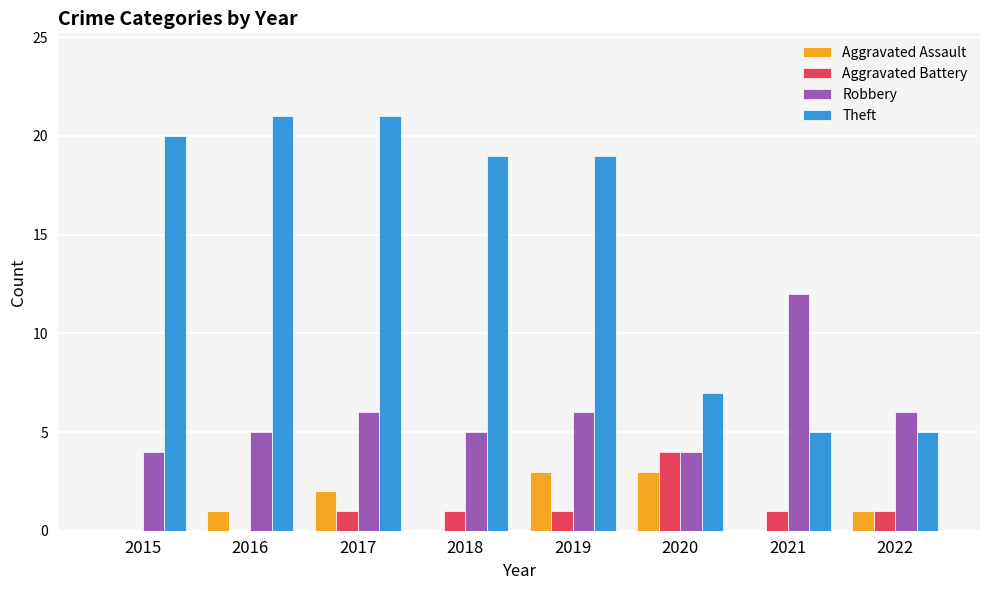

What is the total value across all series at 2017?

30